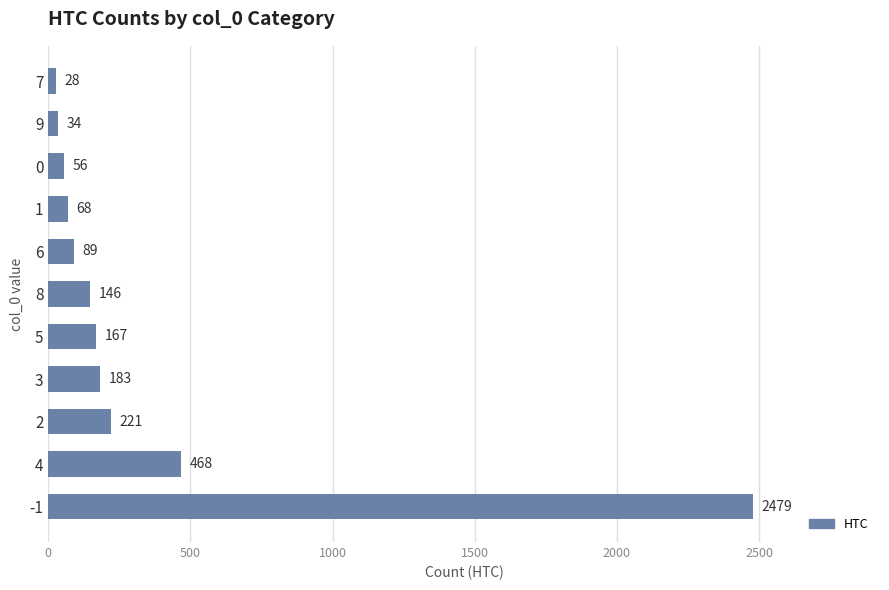

List the labels in order of value, largest first.

-1, 4, 2, 3, 5, 8, 6, 1, 0, 9, 7